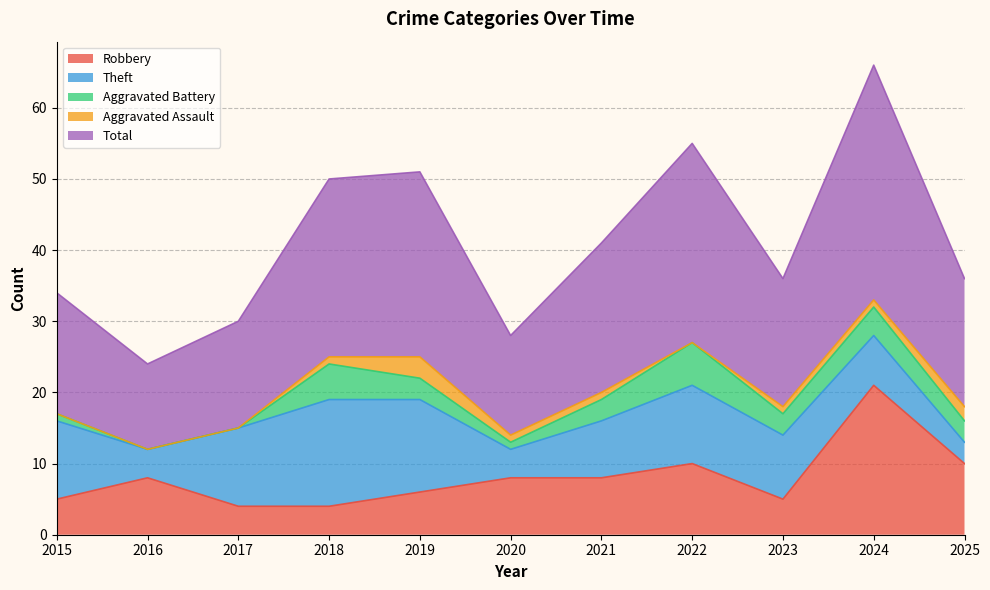

Rank the series at 2025 from highest to lowest value.

Total, Robbery, Theft, Aggravated Battery, Aggravated Assault